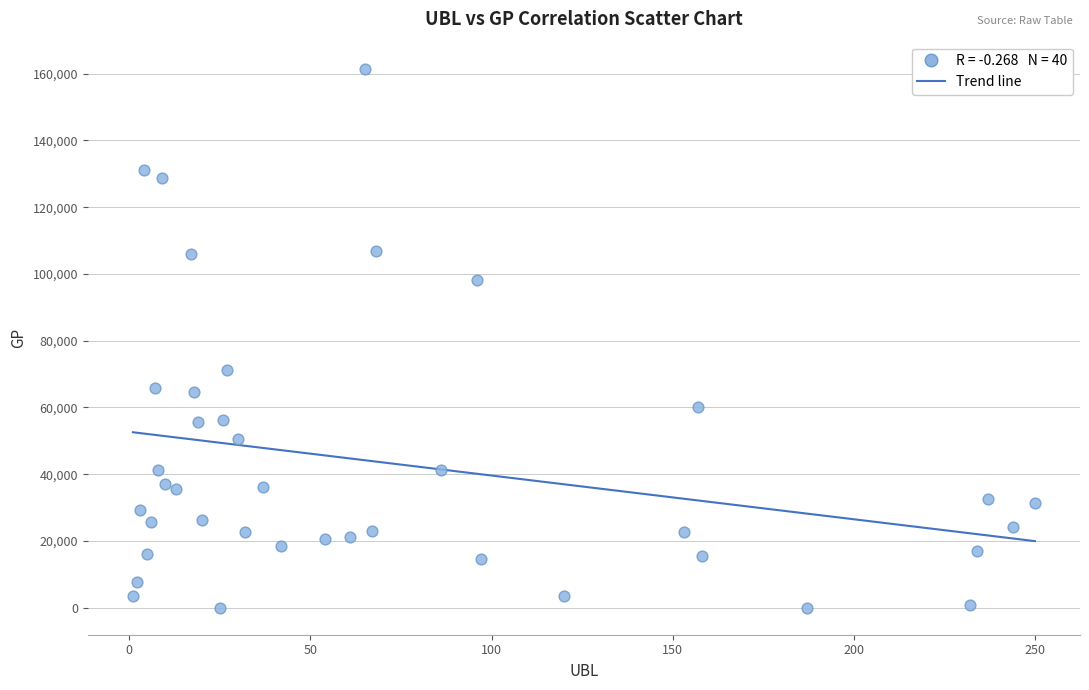

What is the range of Y values (max minus min)?

161495